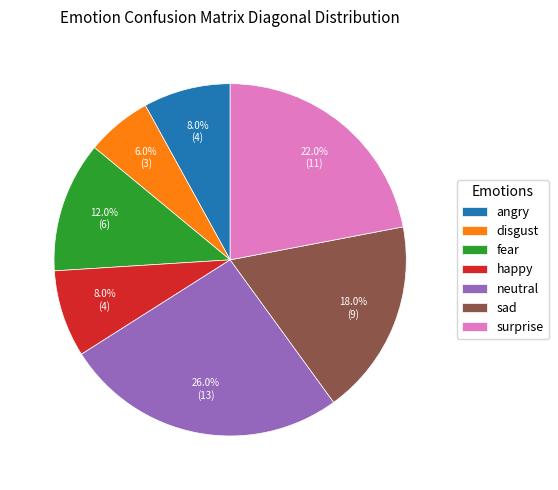

What percentage is the angry slice, to the nearest percent?

8%